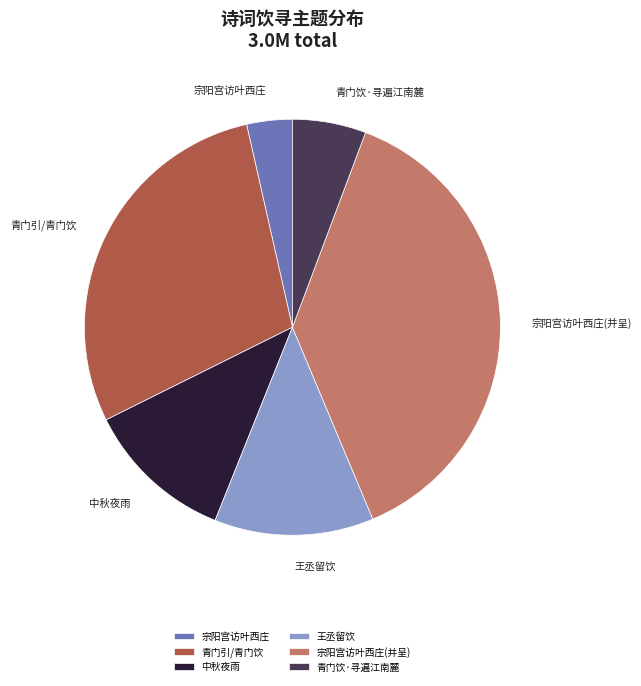

True or false: 宗阳宫访叶西庄(并呈) accounts for 38% of the total.

True